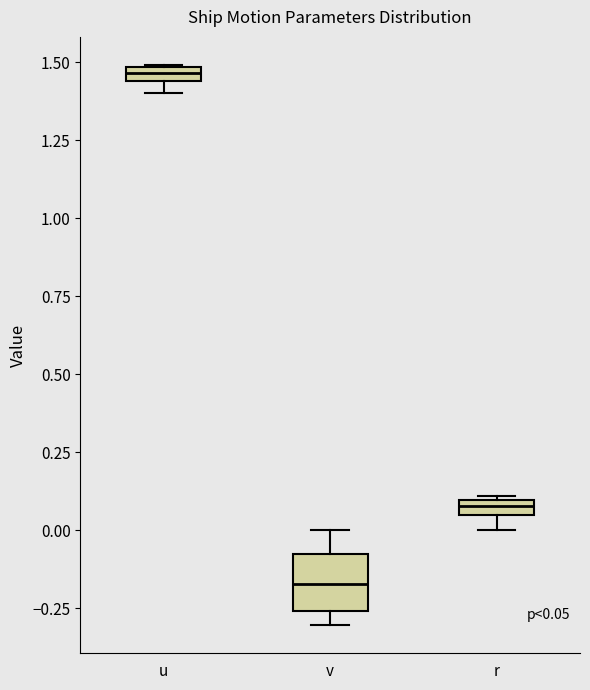

Which box's median line is the lowest?

v